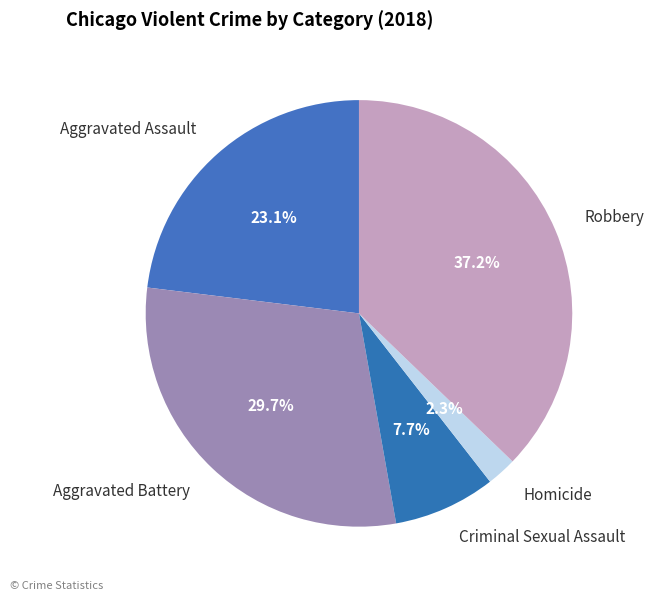

What is the largest slice in the pie chart?

Robbery